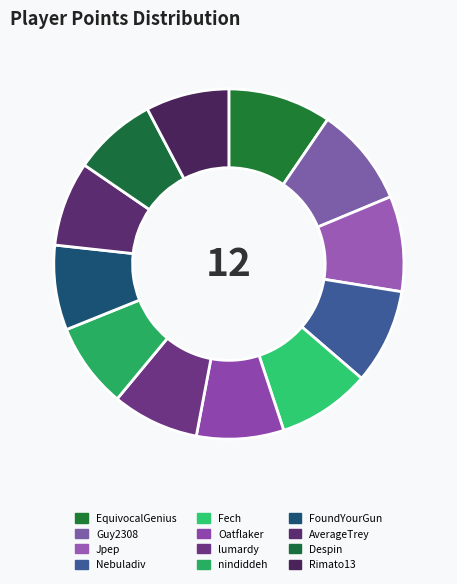

How many slices are in this pie chart?

12